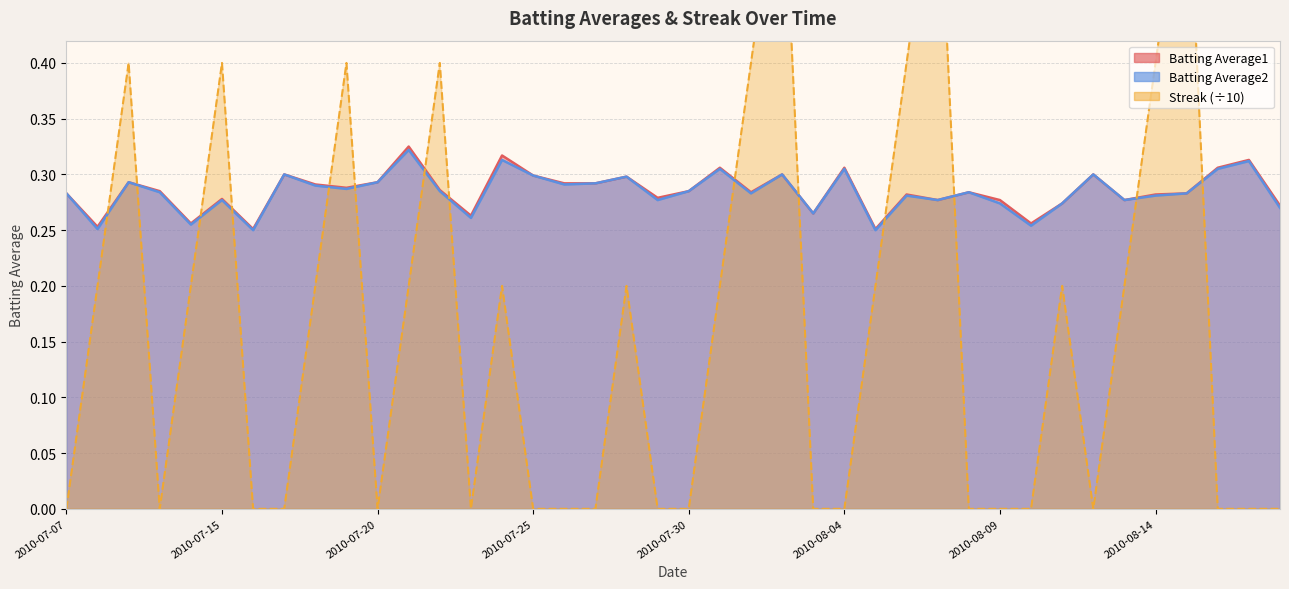

Which category has the lowest value across all series?

2010-07-07